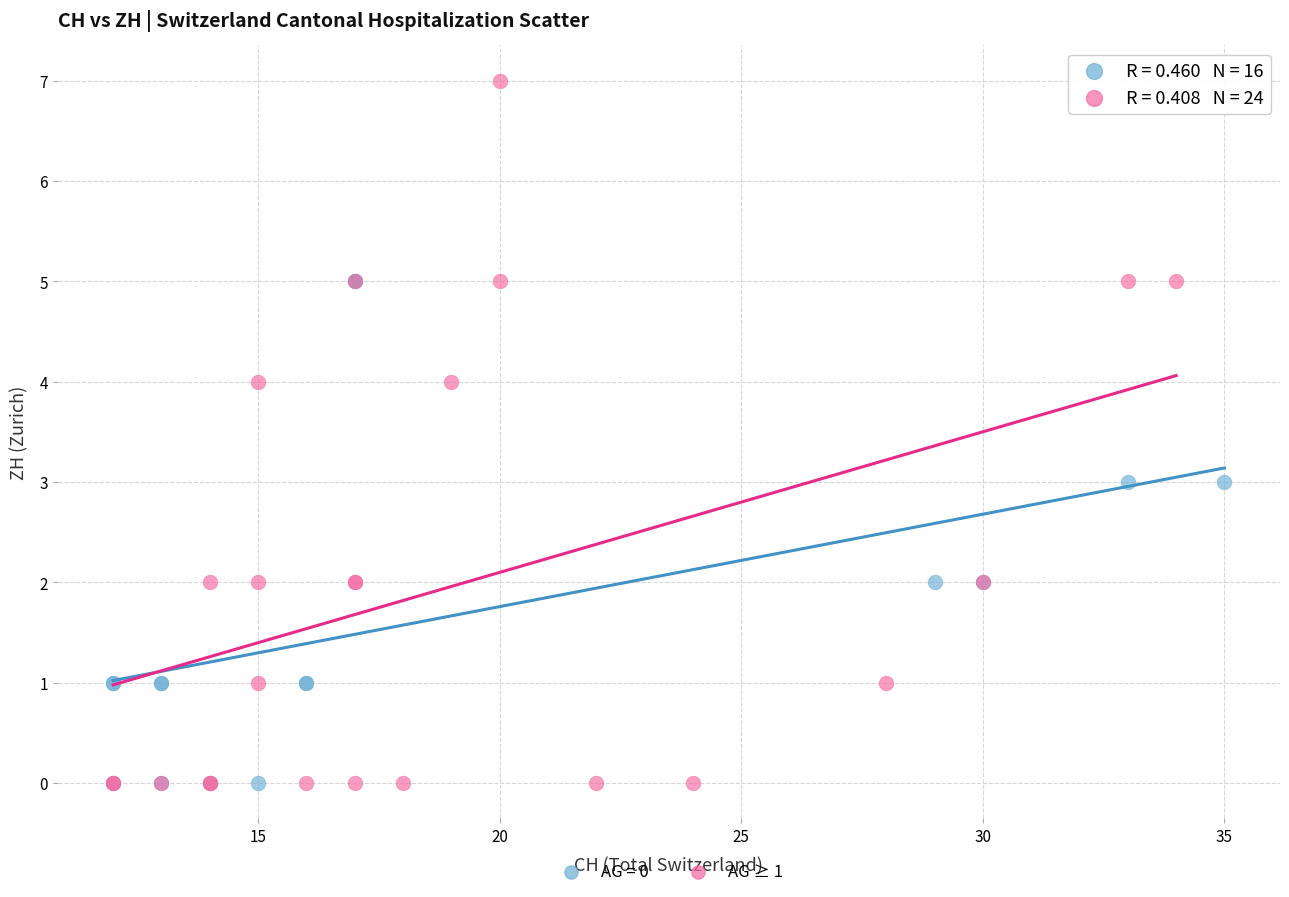

Which series contains the highest Y value?

AG ≥ 1